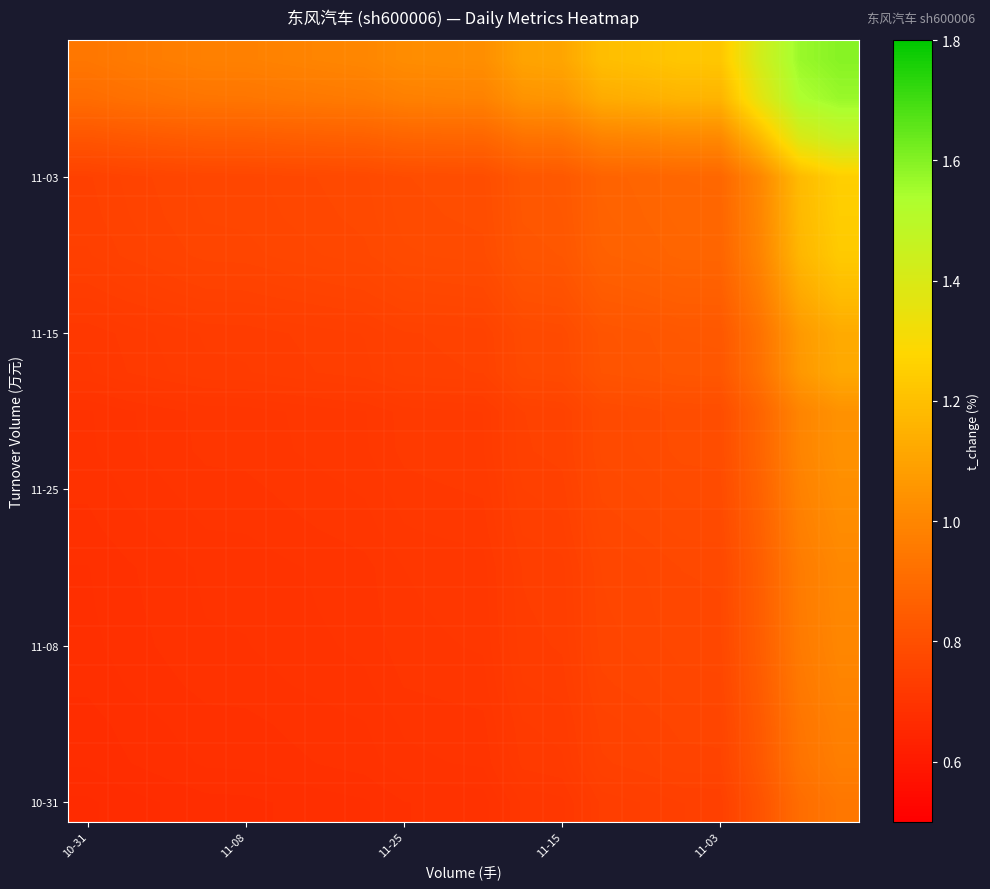

What is the minimum value shown in the chart?

0.7